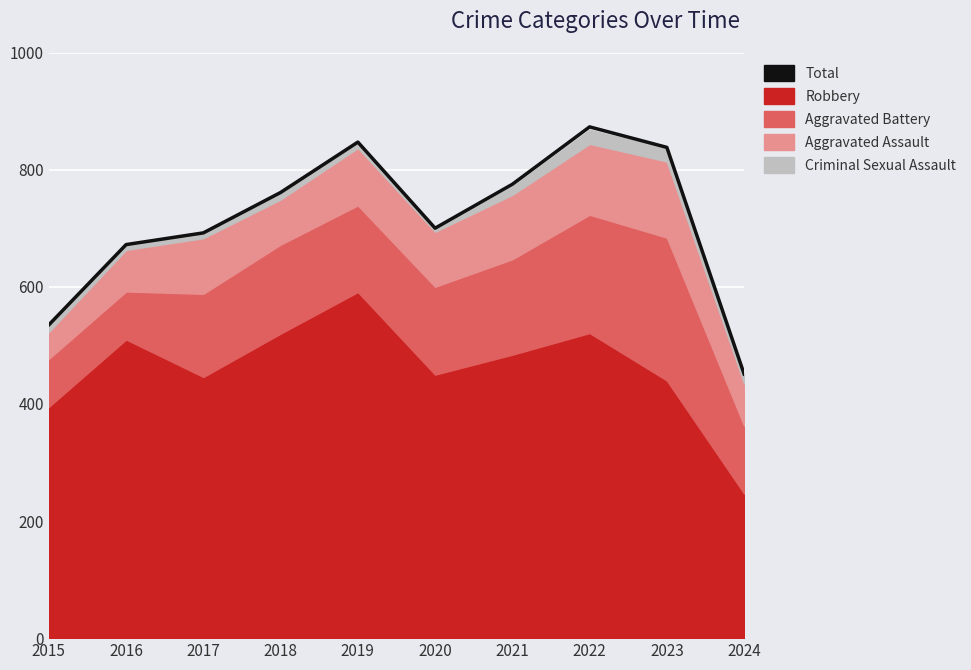

The chart shows a value of 535 at 2015. True or false?

True